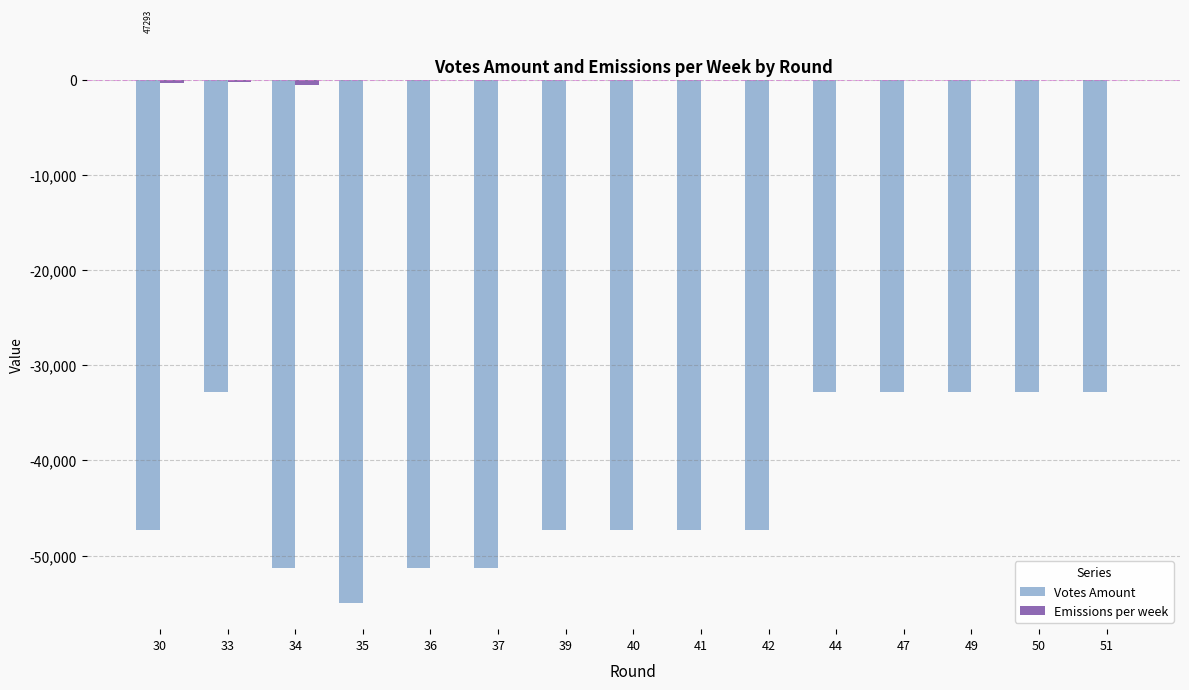

The value of Votes Amount at 33 is -32756.9. True or false?

True